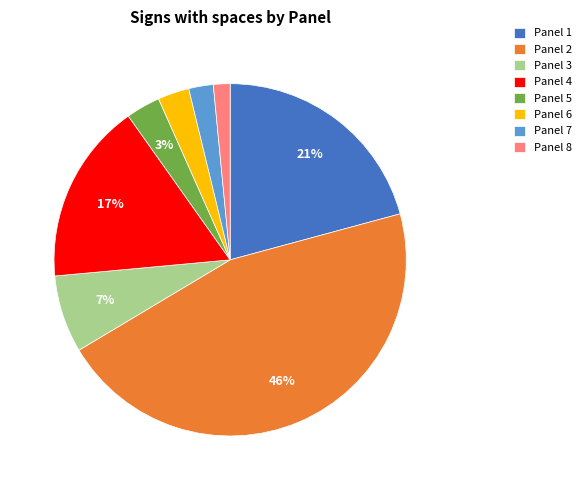

Between Panel 2 and Panel 4, which is larger?

Panel 2